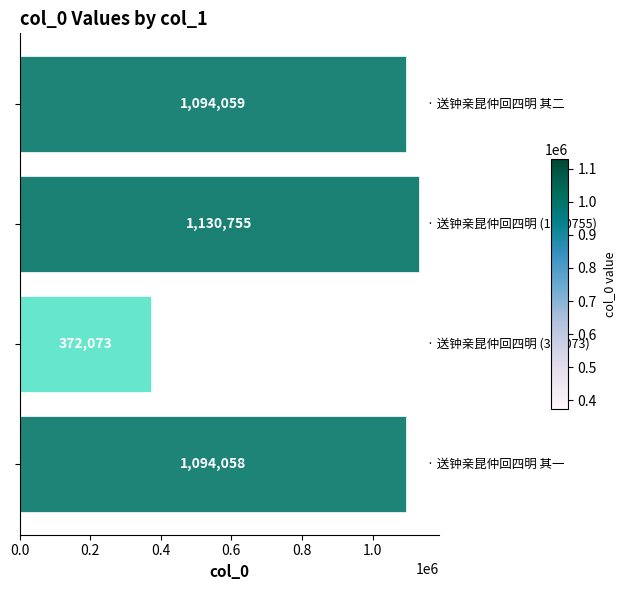

What is the average value?

922736